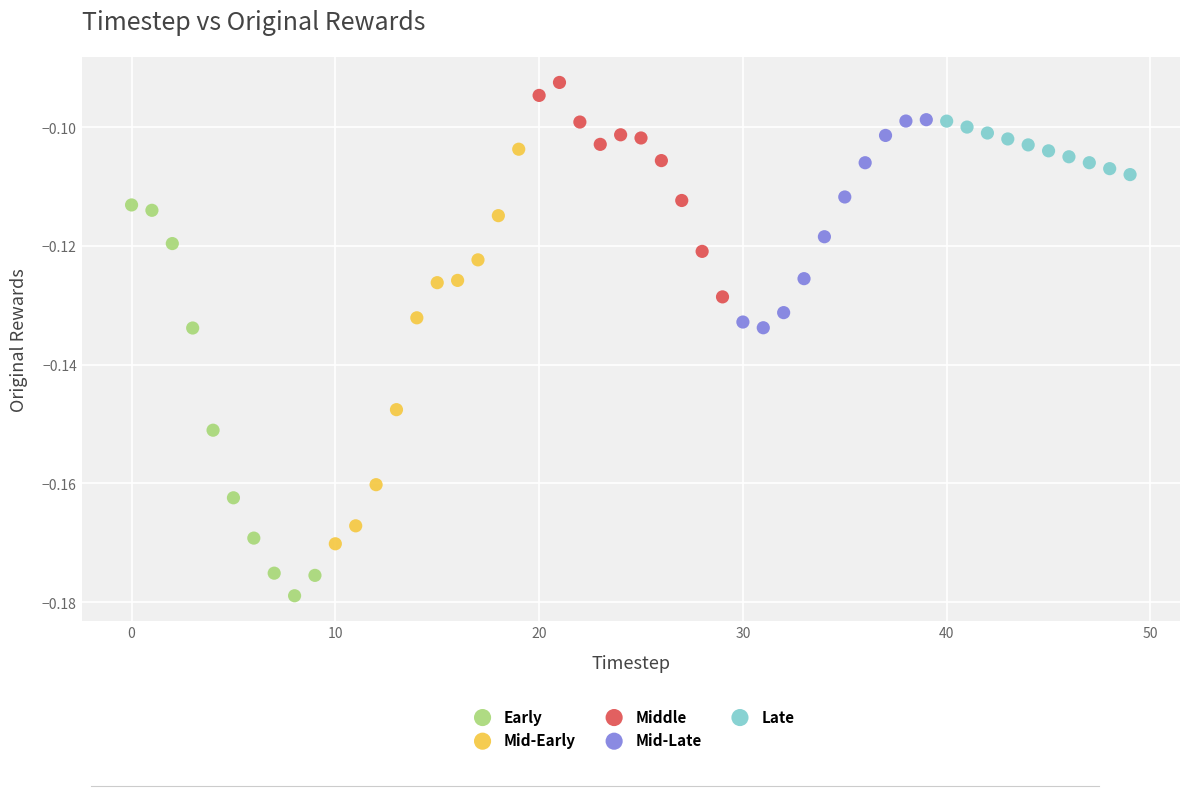

What are all the series names shown in the legend?

Early, Mid-Early, Middle, Mid-Late, Late